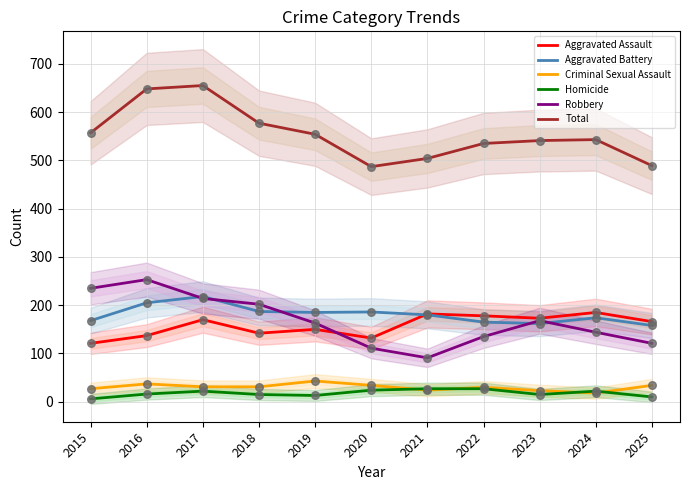

Which series has the largest total across all categories?

Total